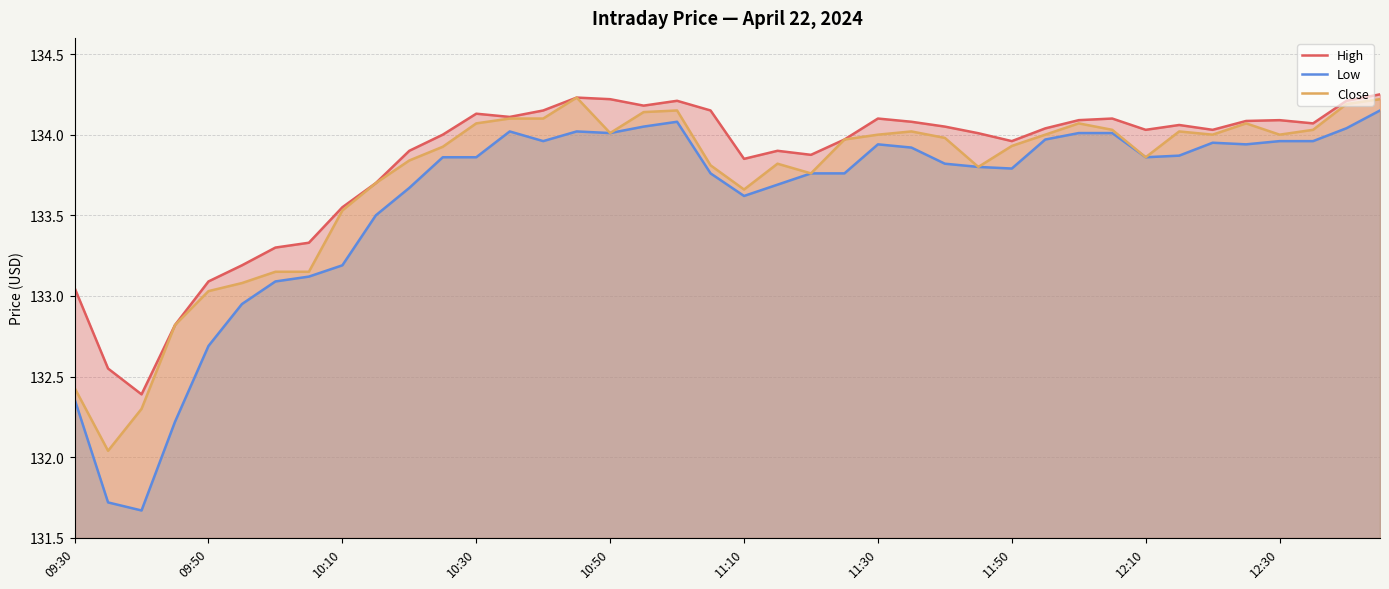

What is the difference between the second highest and second lowest values in the Low series?

2.4